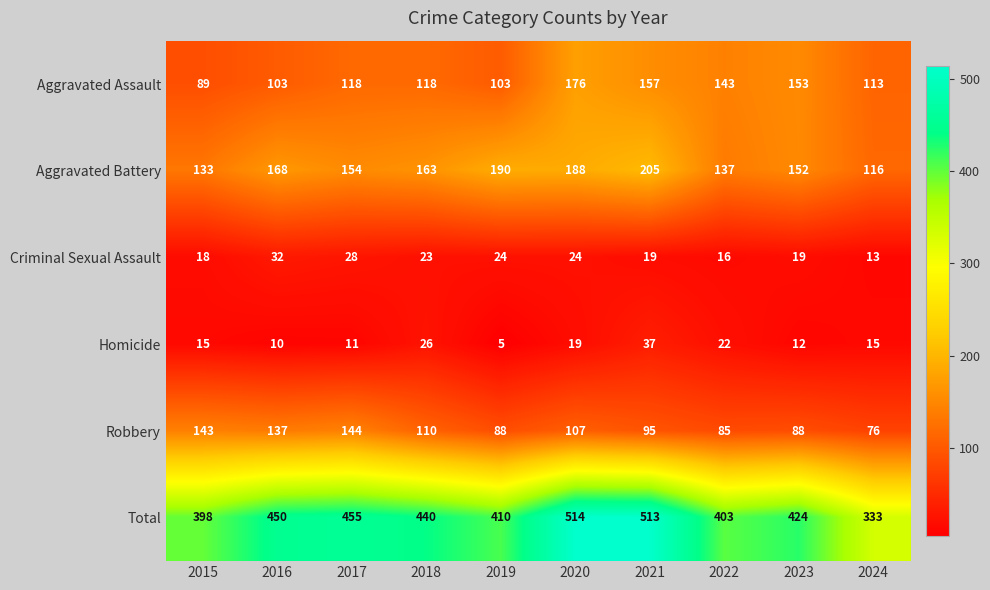

Is it true that Aggravated Assault equals 118 at 2017?

True